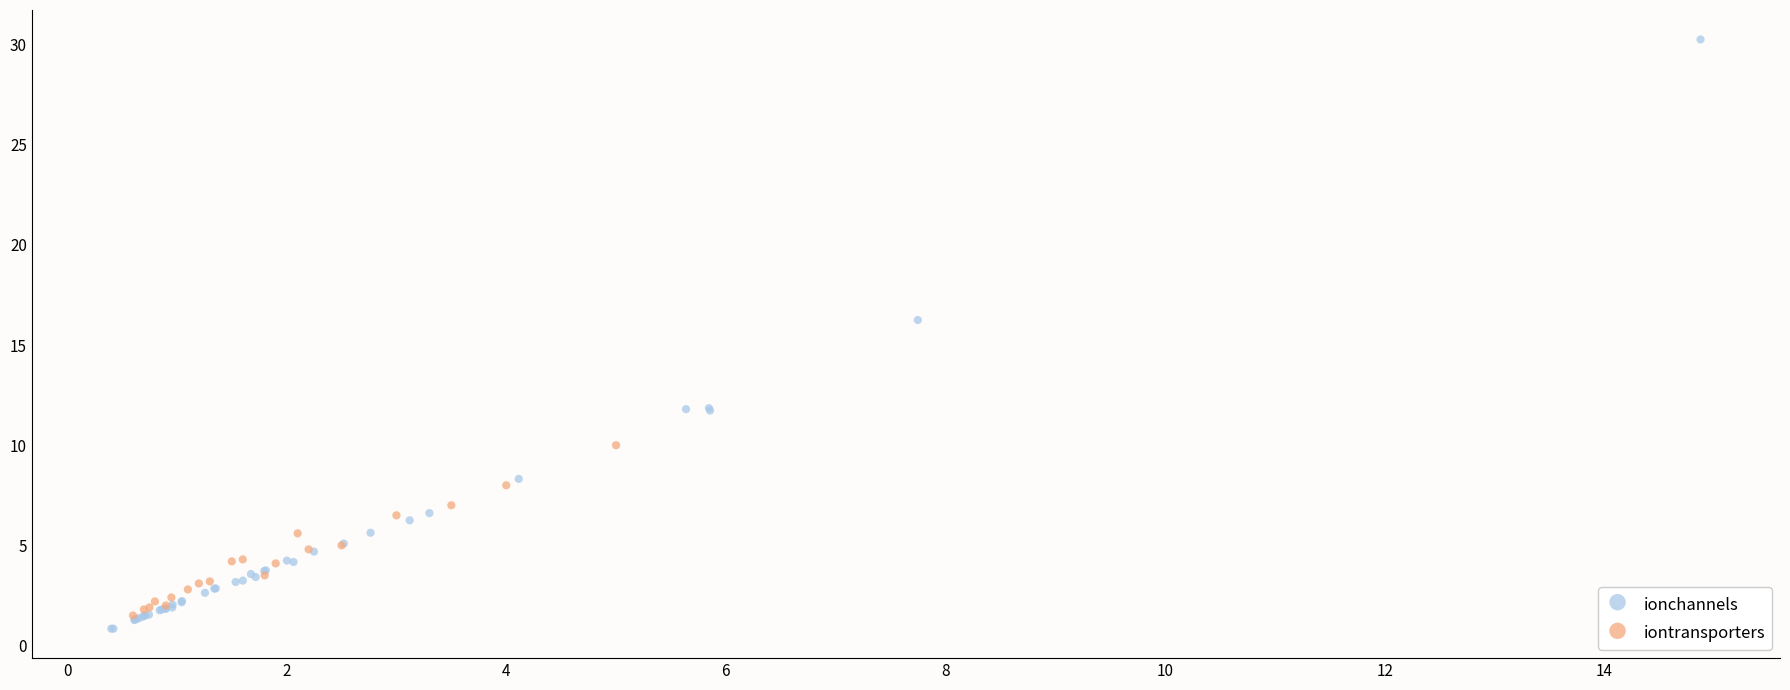

Which series has the largest Y range (max minus min)?

ionchannels